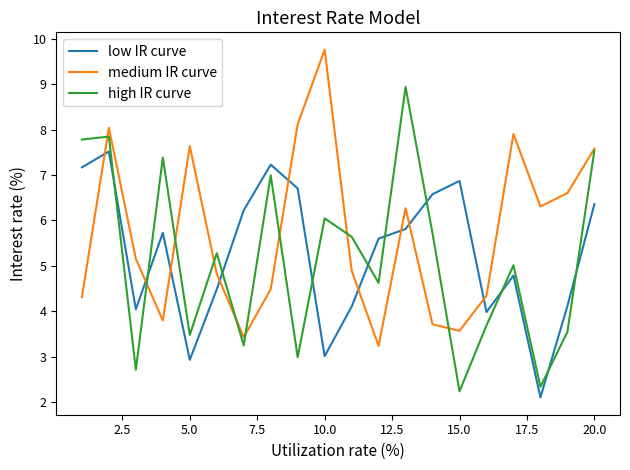

How many values in the medium IR curve series exceed 5?

10